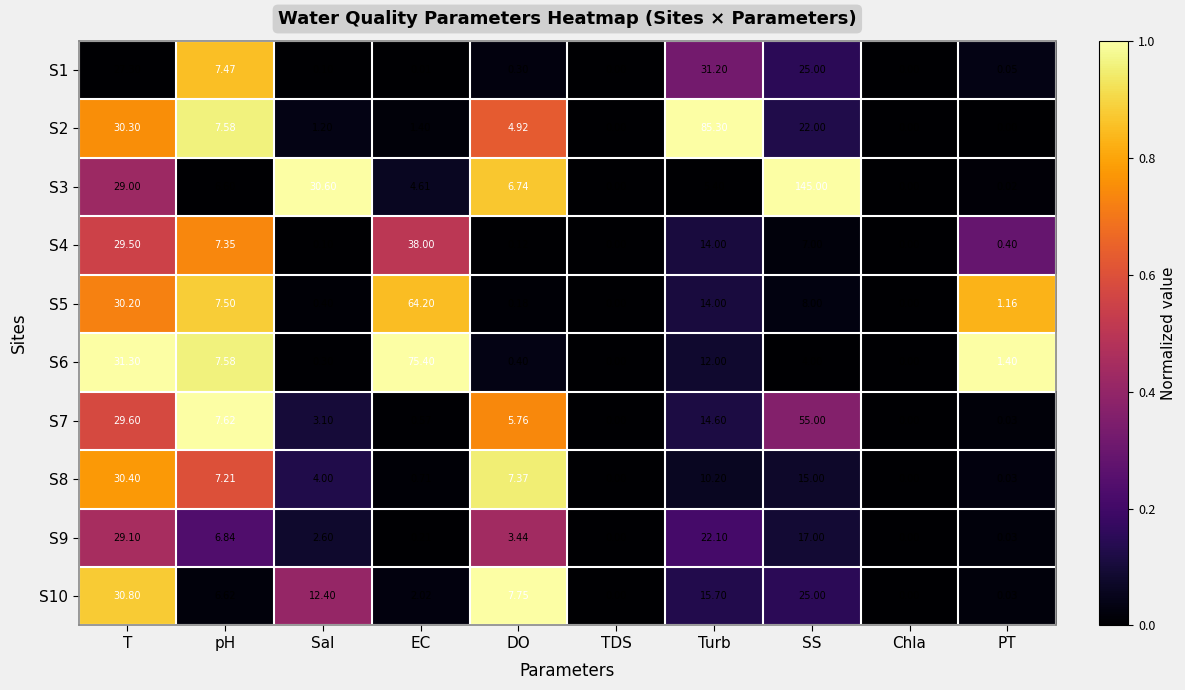

Which label corresponds to the largest value in the chart?

SS